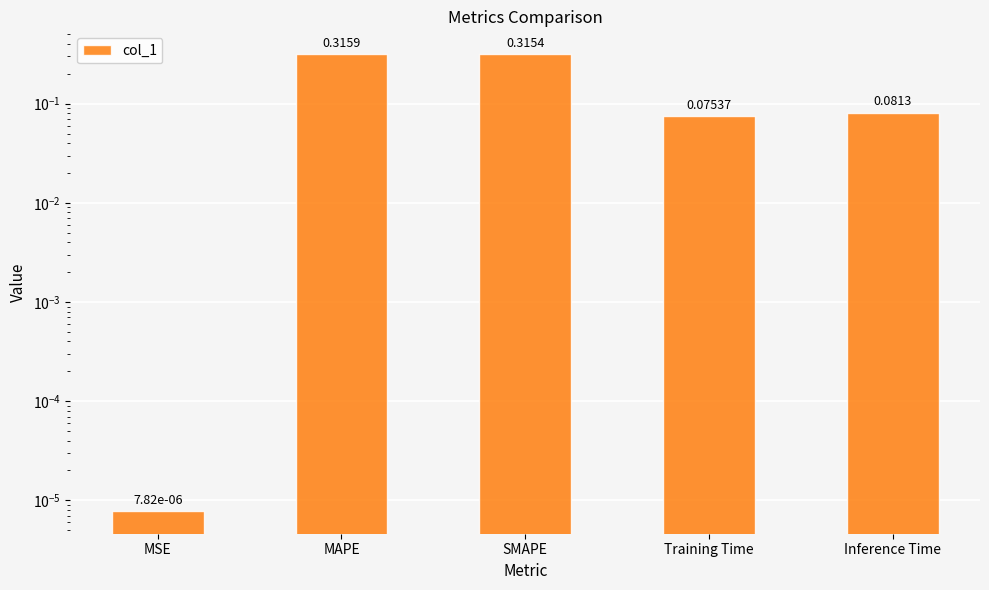

List the labels in order of value, smallest first.

MSE, Training Time, Inference Time, SMAPE, MAPE